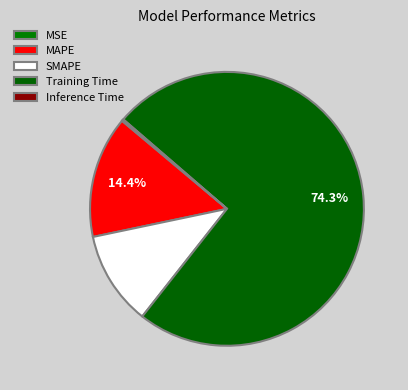

Combined, do Training Time and MSE account for over 50%?

Yes